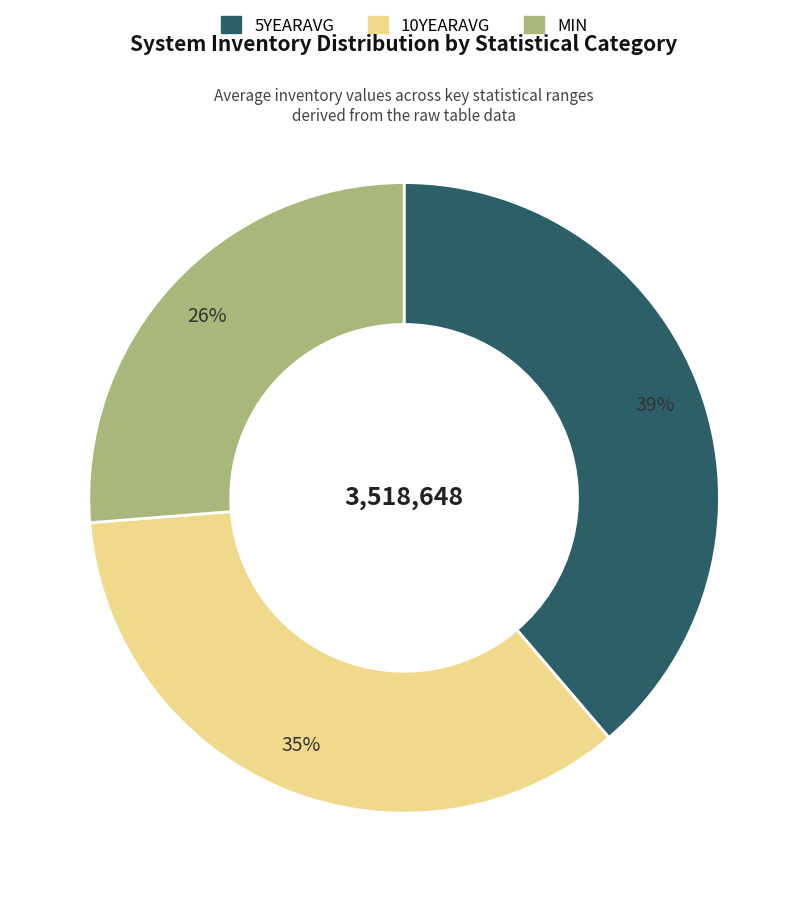

What is the largest slice in the pie chart?

5YEARAVG